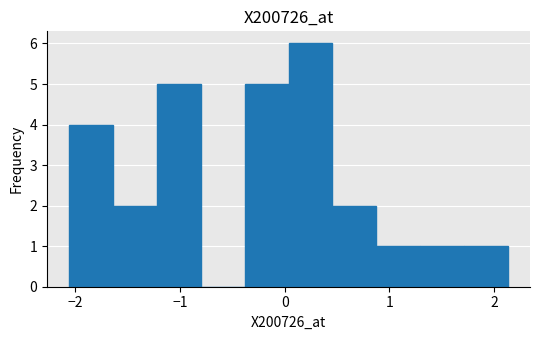

Reading left to right, list every bar in this chart as the range it spans on the x-axis followed by its height. Neither the bar edges nor the heights are printed on the chart, so give them approximately, as read against the axes.

-2.1 to -1.6: 4
-1.6 to -1.2: 2
-1.2 to -0.8: 5
-0.8 to -0.4: 0
-0.4 to 0.0: 5
0.0 to 0.5: 6
0.5 to 0.9: 2
0.9 to 1.3: 1
1.3 to 1.7: 1
1.7 to 2.1: 1